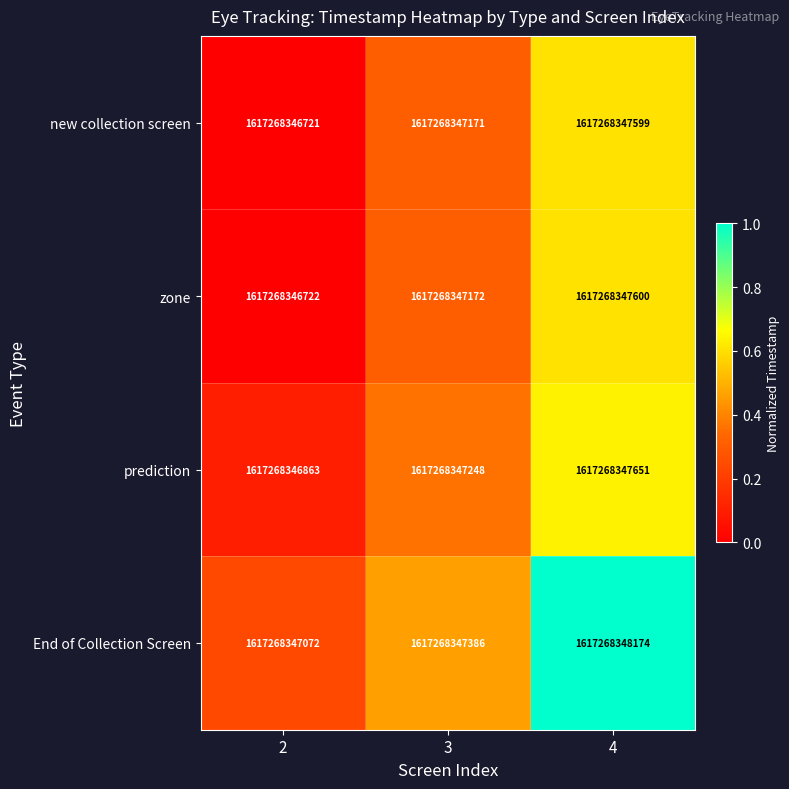

What is the difference between the highest and lowest values at 4?

0.4